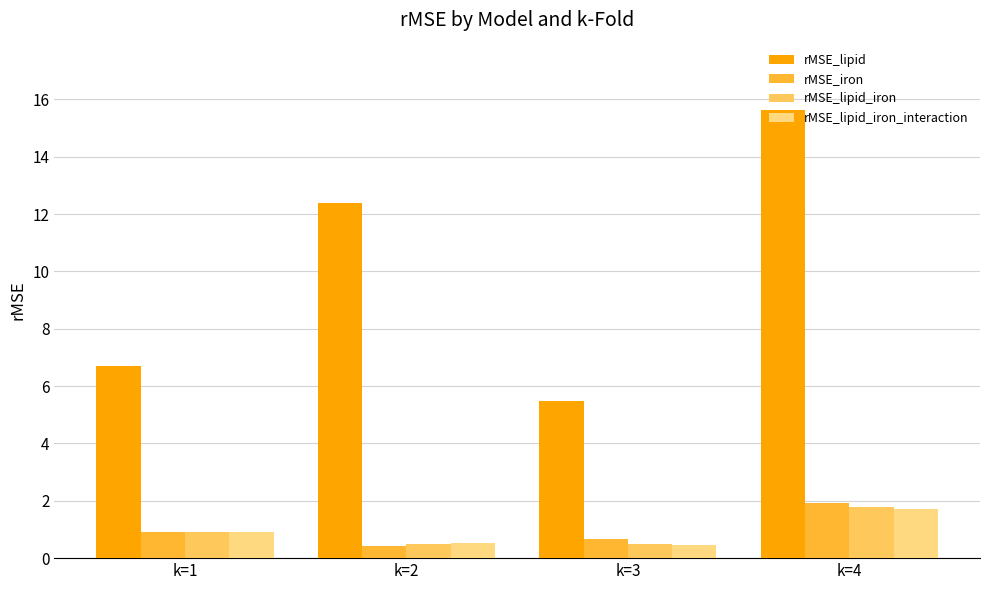

Is it true that rMSE_lipid_iron_interaction equals 0.4 at k=4?

False